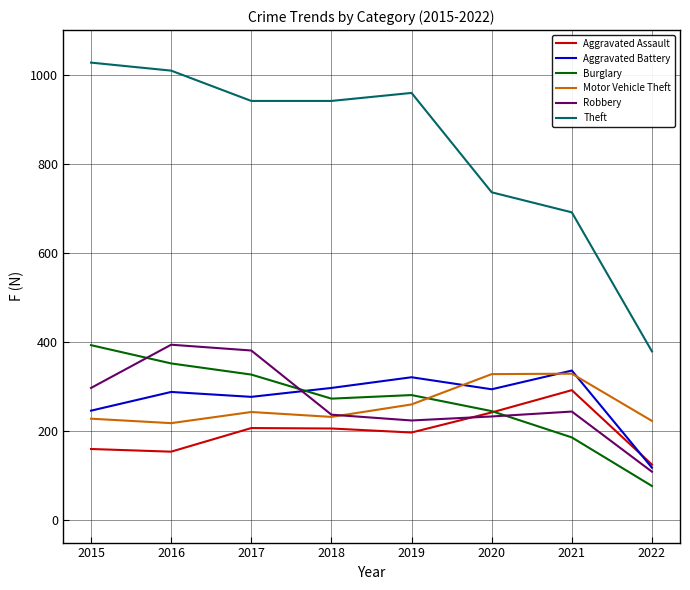

At which category does the chart reach its minimum across all series?

2022